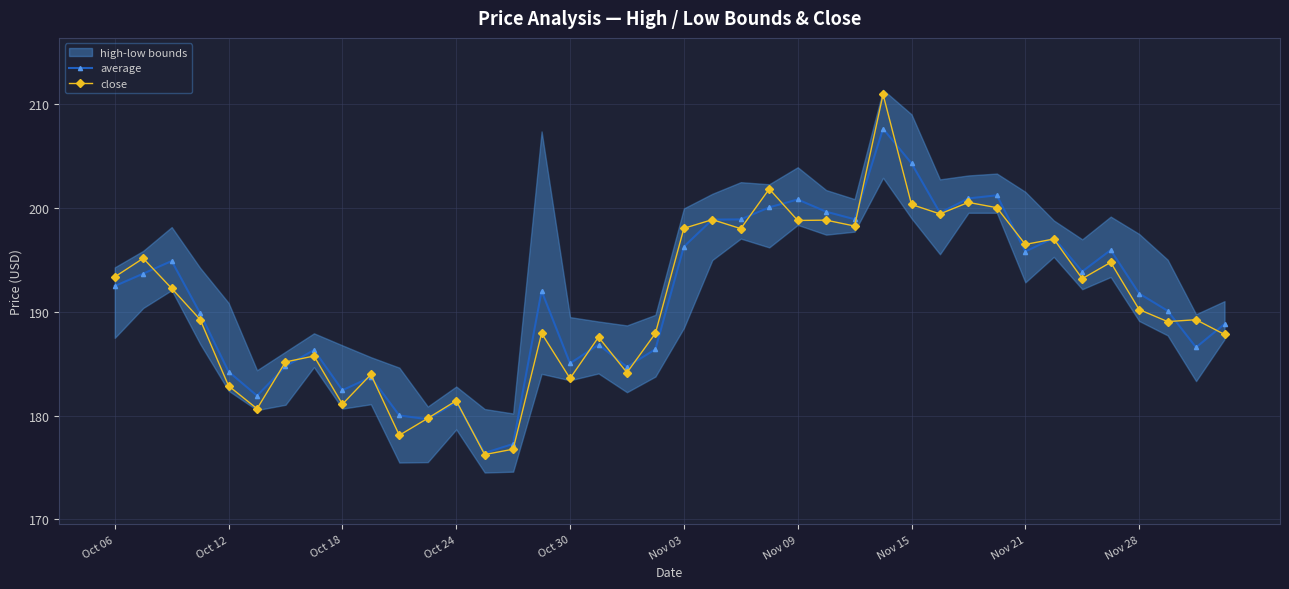

How many intersections are there between close and average?

19